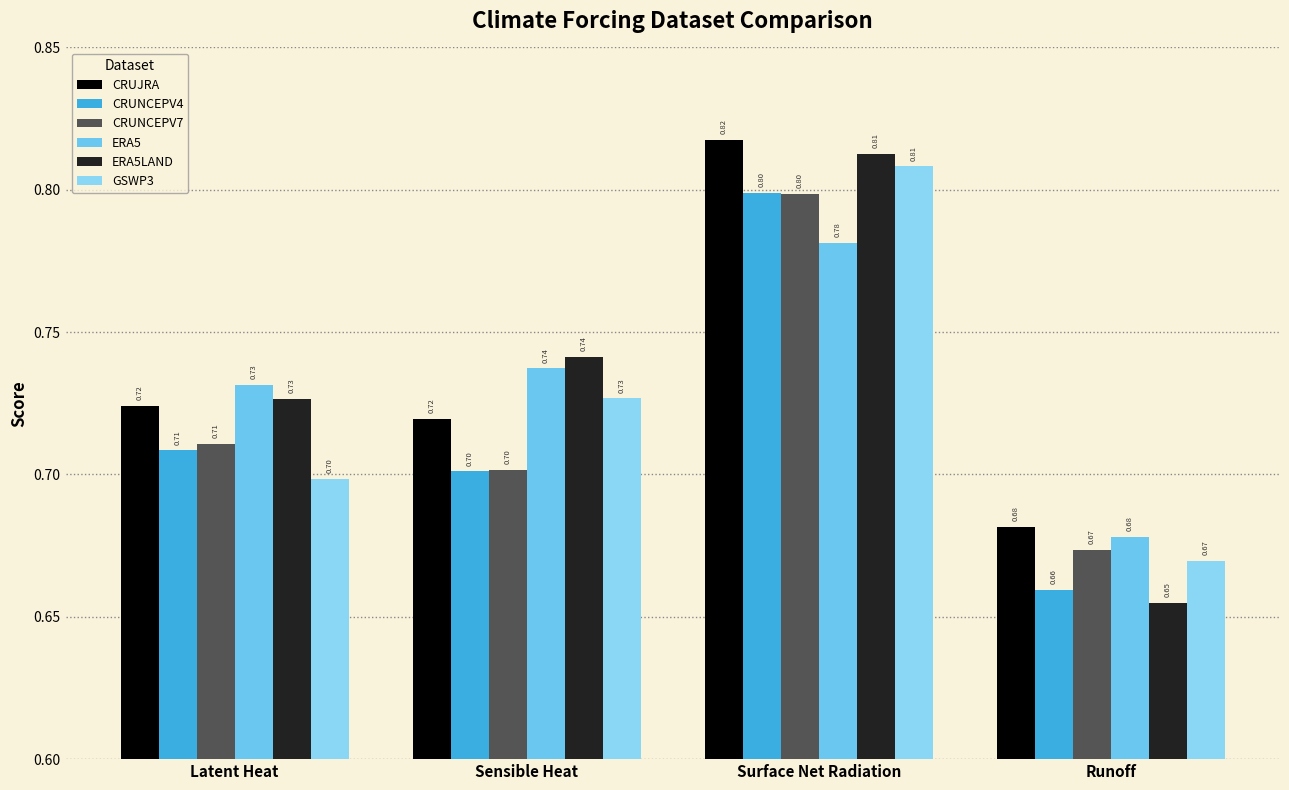

What position from the right is Surface Net Radiation?

2